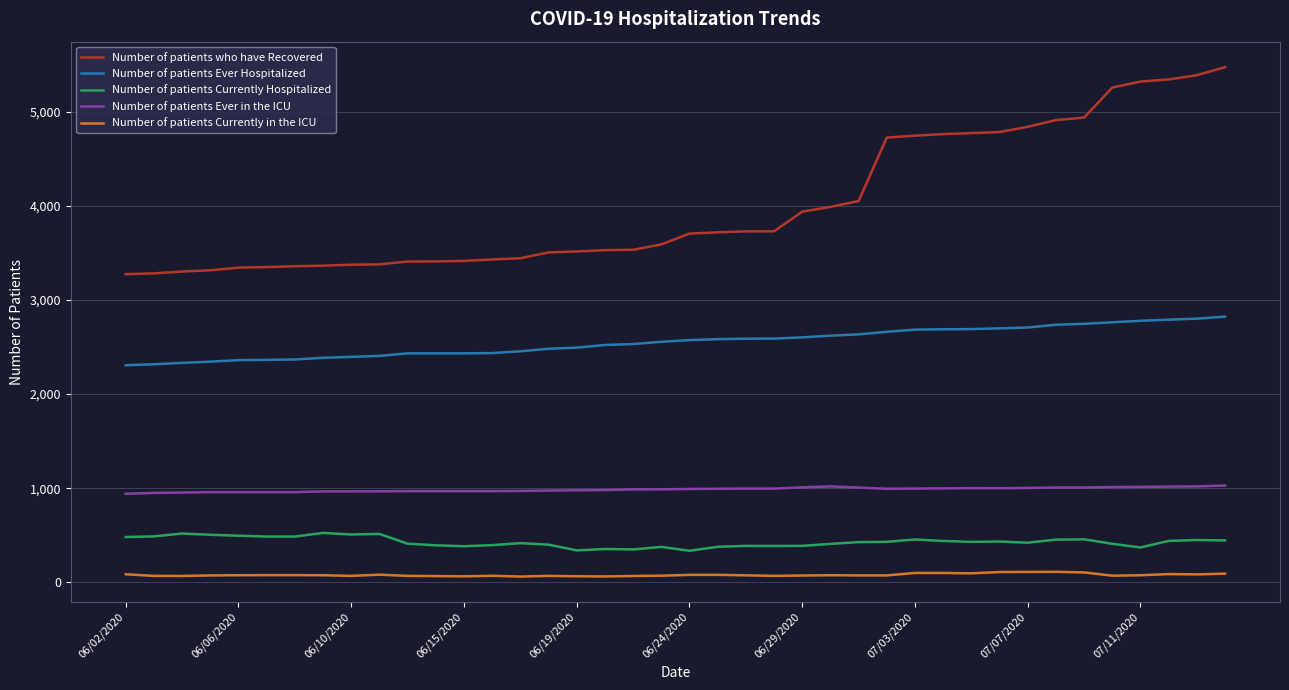

List the series in order of their peak value, highest first.

Number of patients who have Recovered, Number of patients Ever Hospitalized, Number of patients Ever in the ICU, Number of patients Currently Hospitalized, Number of patients Currently in the ICU